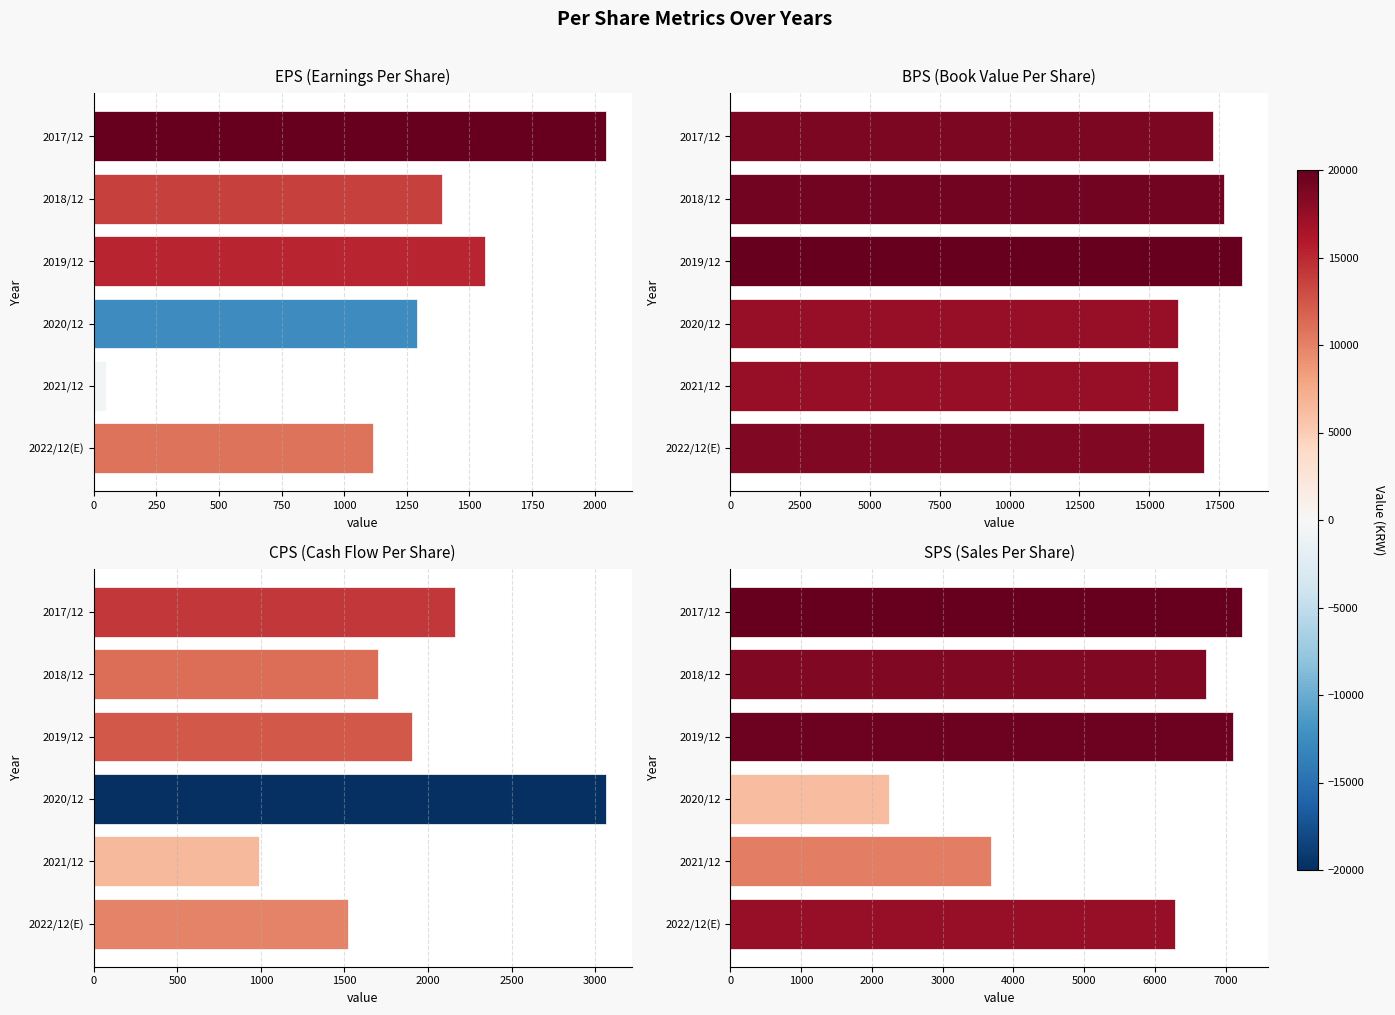

What are all the series names shown in the legend?

EPS, BPS, CPS, SPS